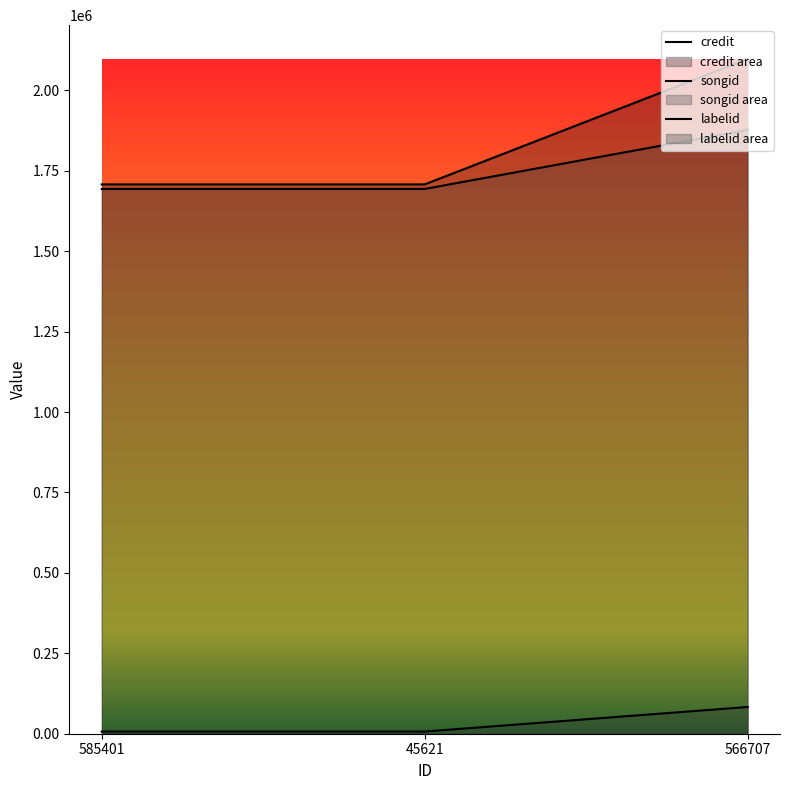

What is the sum of all songid values?

5264761